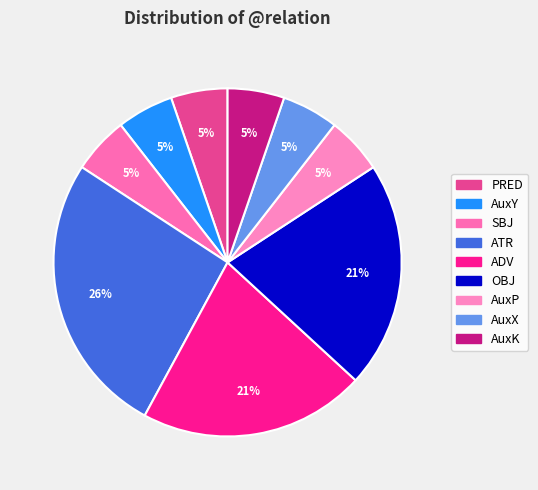

To the nearest percent, what is the difference between the PRED and OBJ slice percentages?

16%